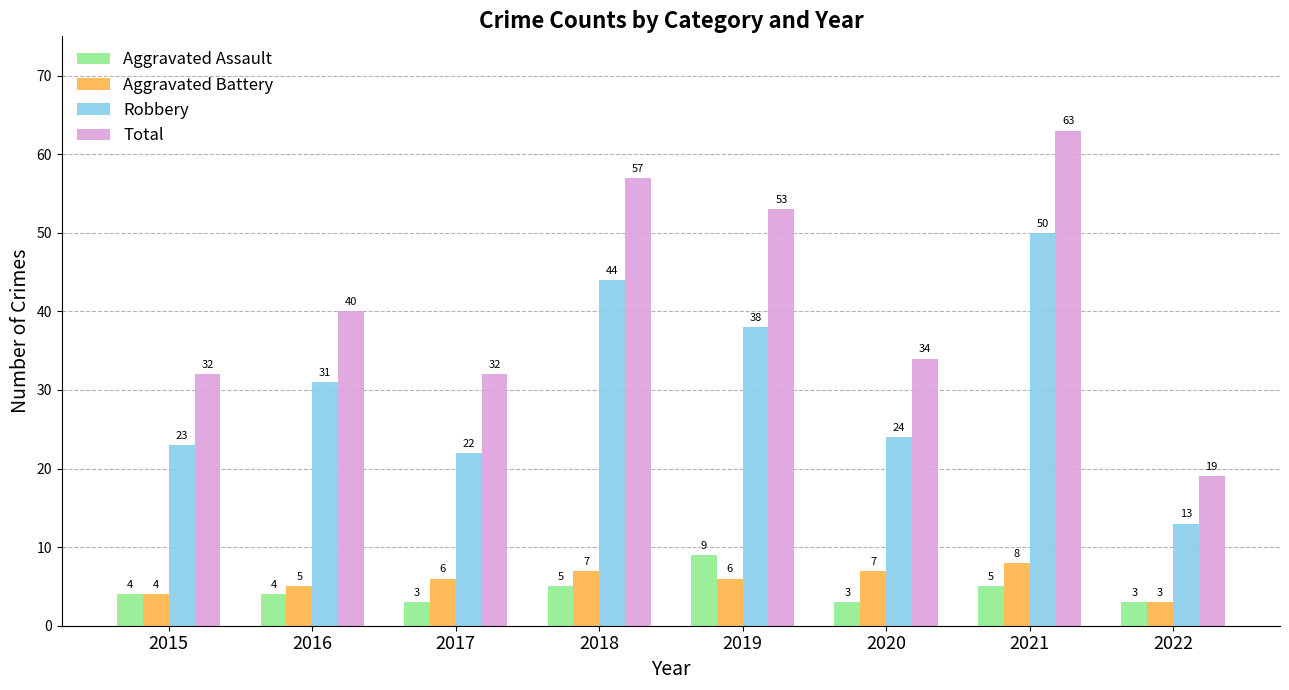

At which label does Aggravated Assault reach its peak?

2019